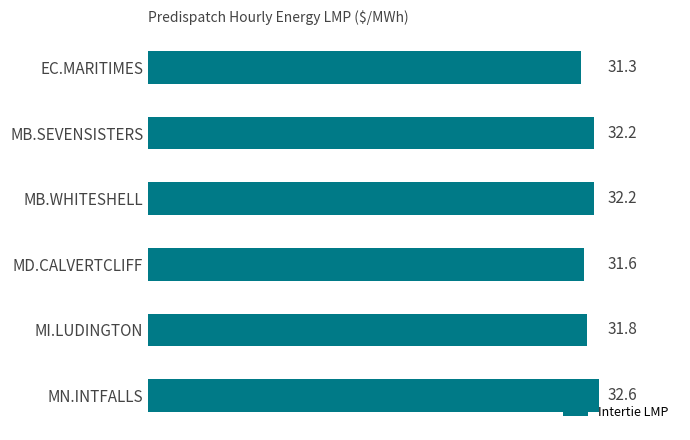

Between MB.SEVENSISTERS and EC.MARITIMES, which is larger?

MB.SEVENSISTERS